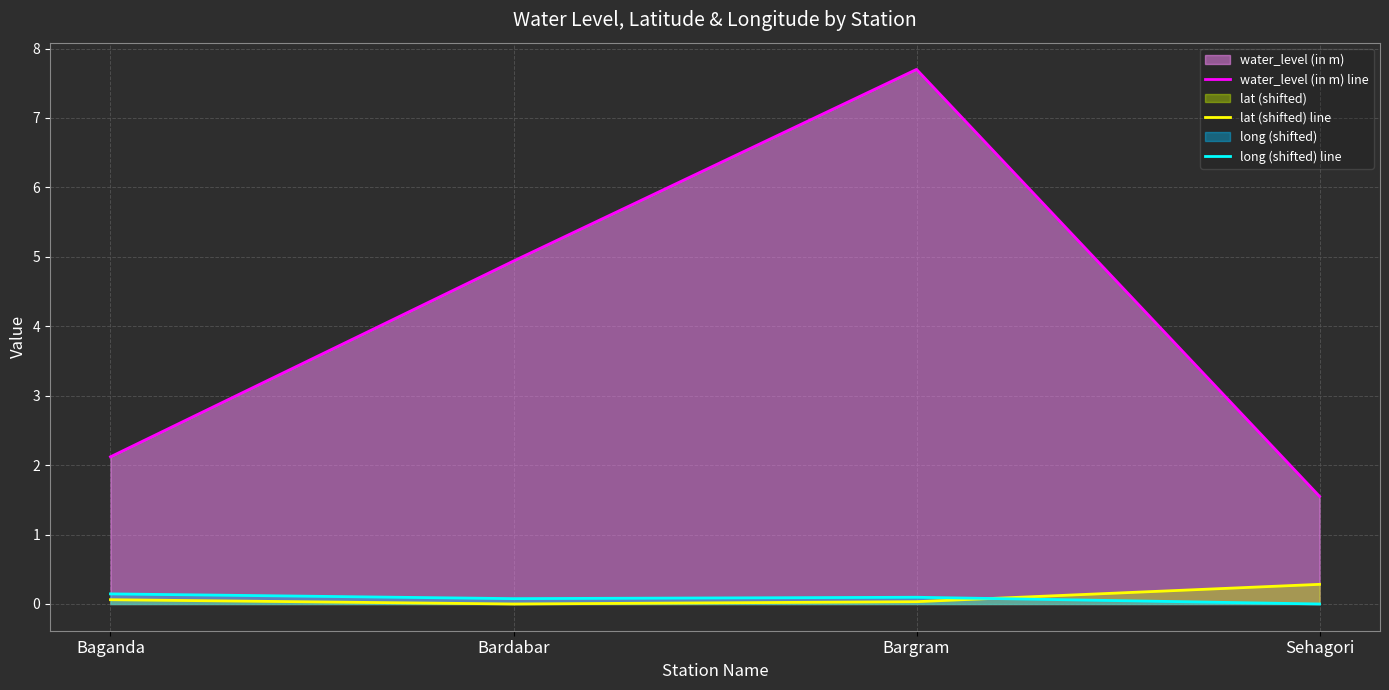

What is the average value of the lat (shifted) line series?

0.1